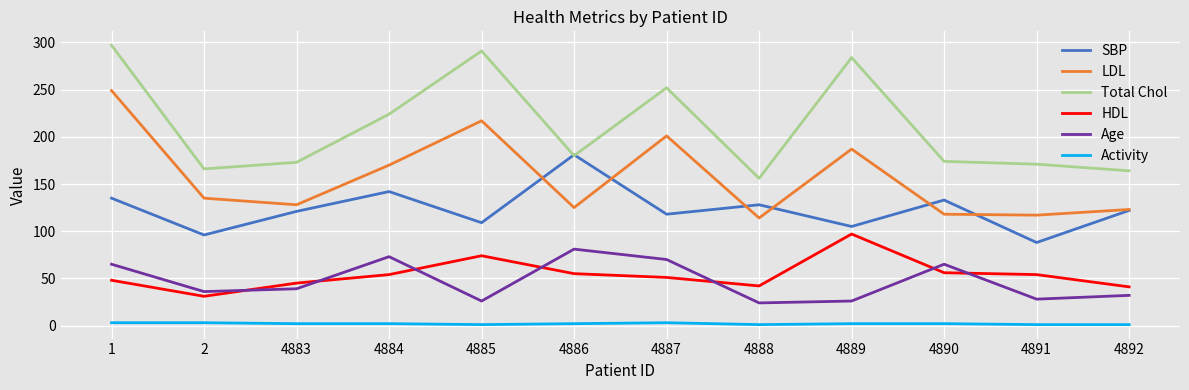

Rank the series by their maximum value, from lowest to highest.

Activity, Age, HDL, SBP, LDL, Total Chol